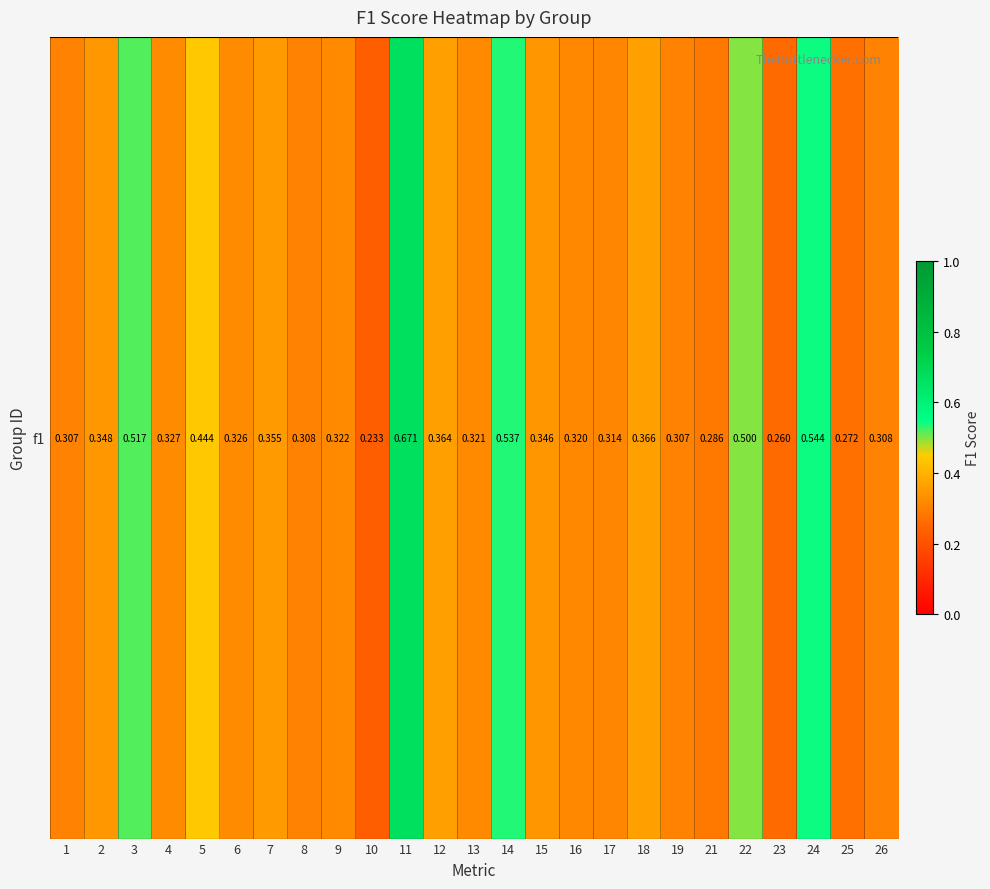

What is the difference between the maximum and minimum values?

0.4